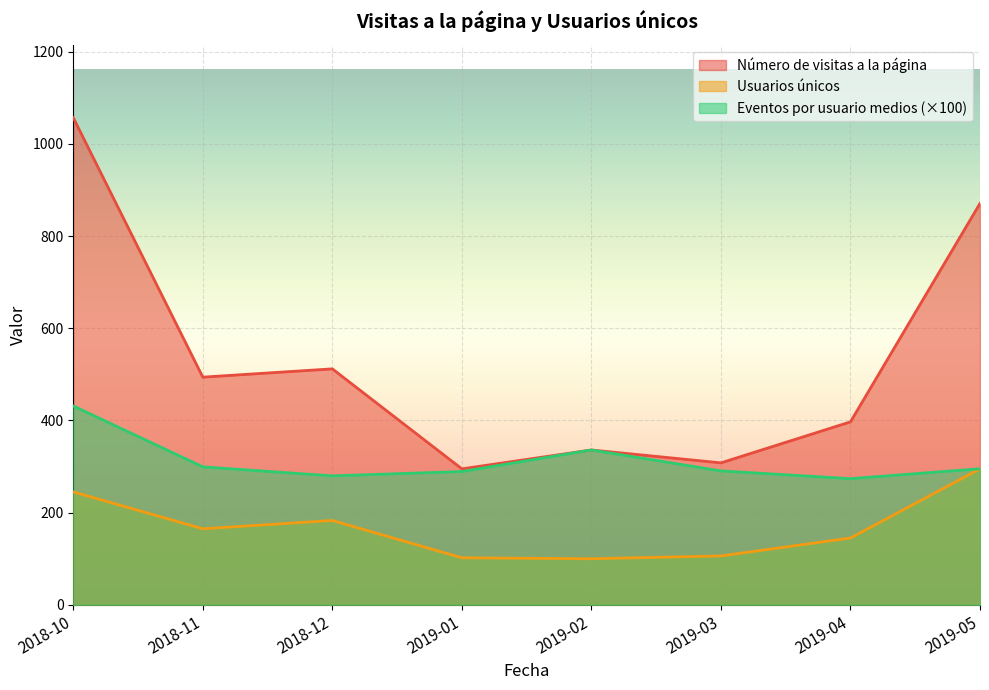

How many lines are shown in the chart?

3